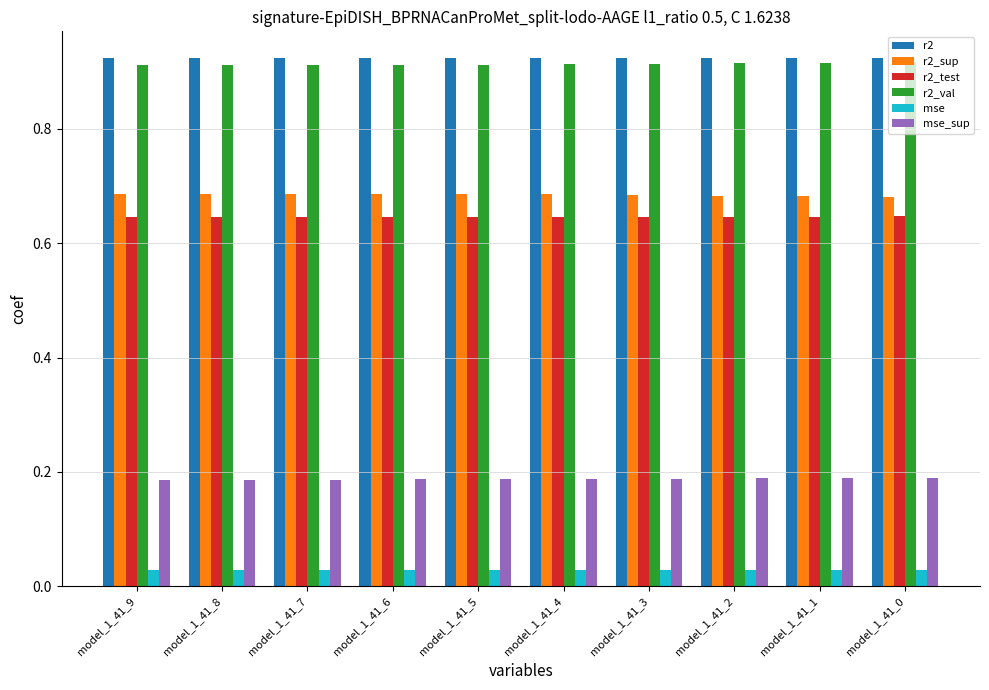

Rank the series at model_1_41_6 from lowest to highest value.

mse, mse_sup, r2_test, r2_sup, r2_val, r2